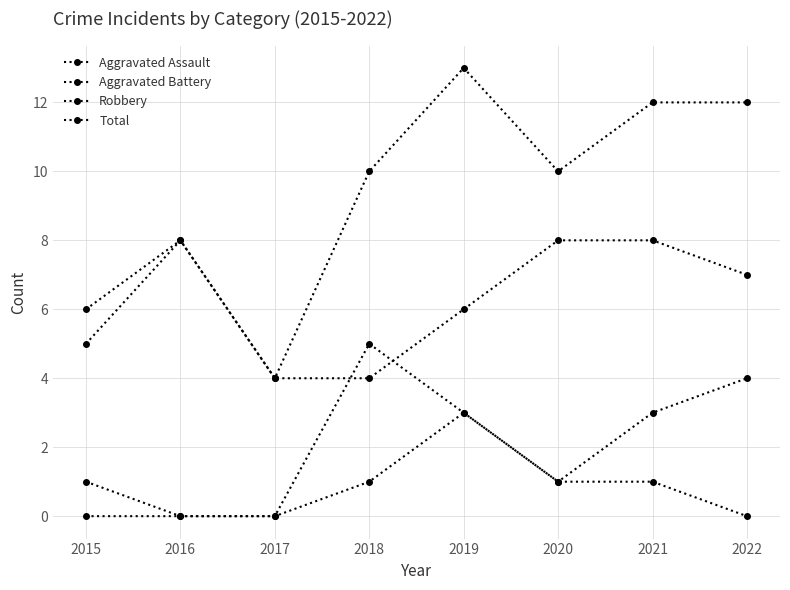

True or false: Robbery and Total cross at least once.

False